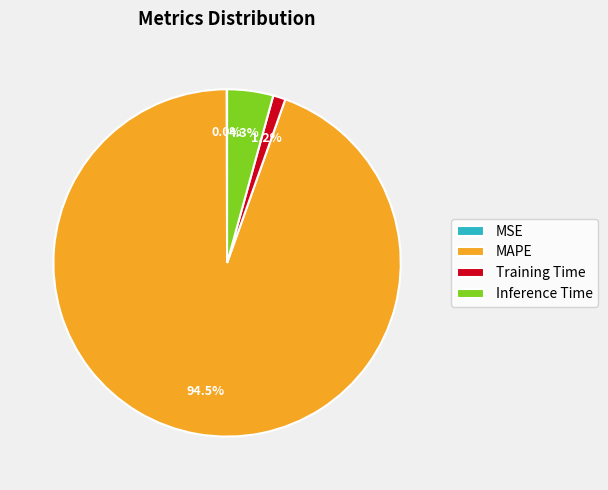

To the nearest percent, what is the difference between the largest and smallest slice percentages?

94%